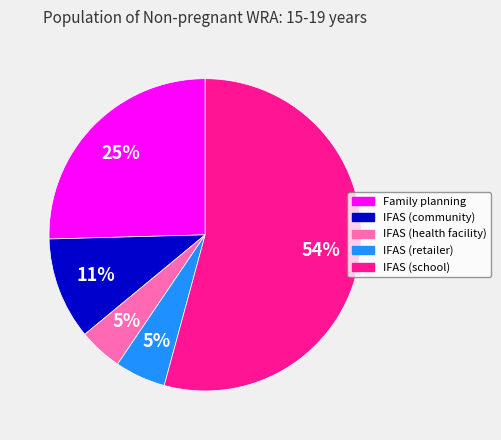

How many segments does this pie chart have?

5